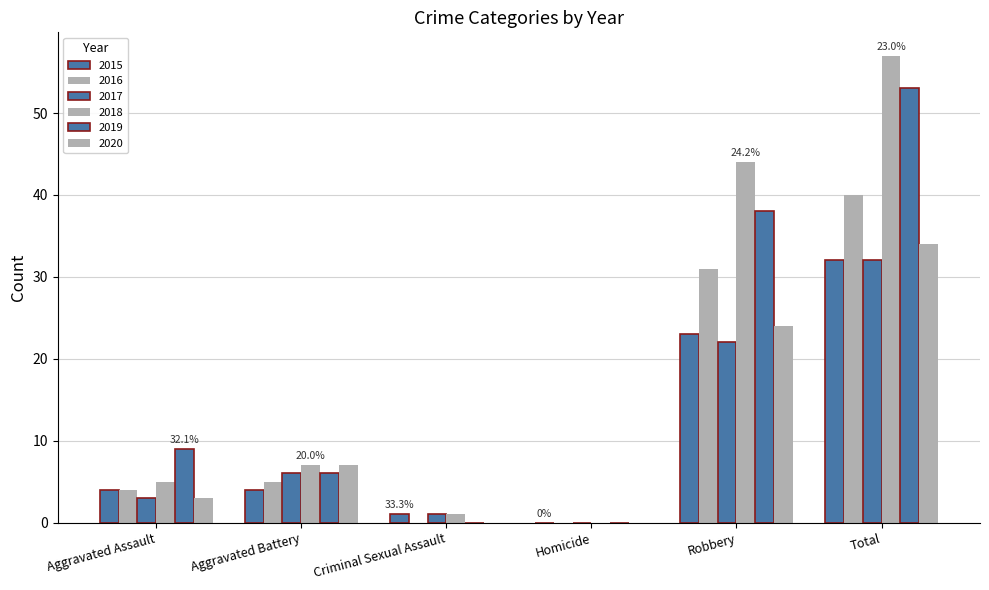

The value of 2015 at Aggravated Assault is 4. True or false?

True